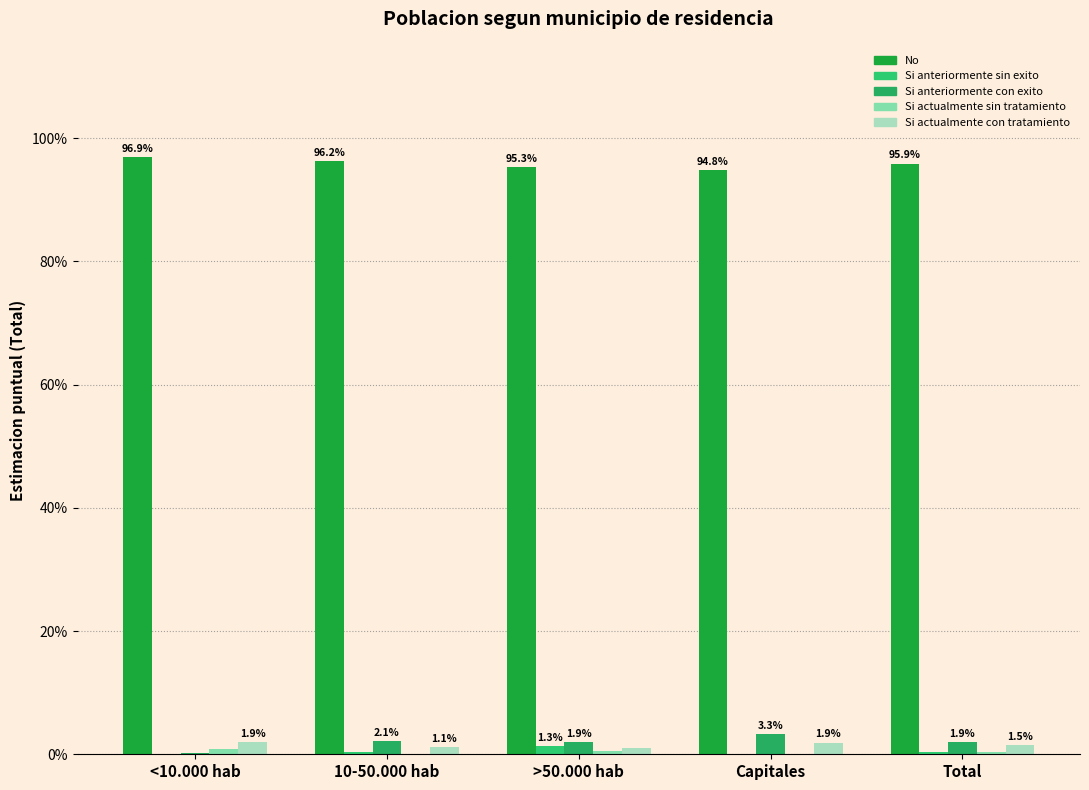

How many categories are shown in the chart?

5